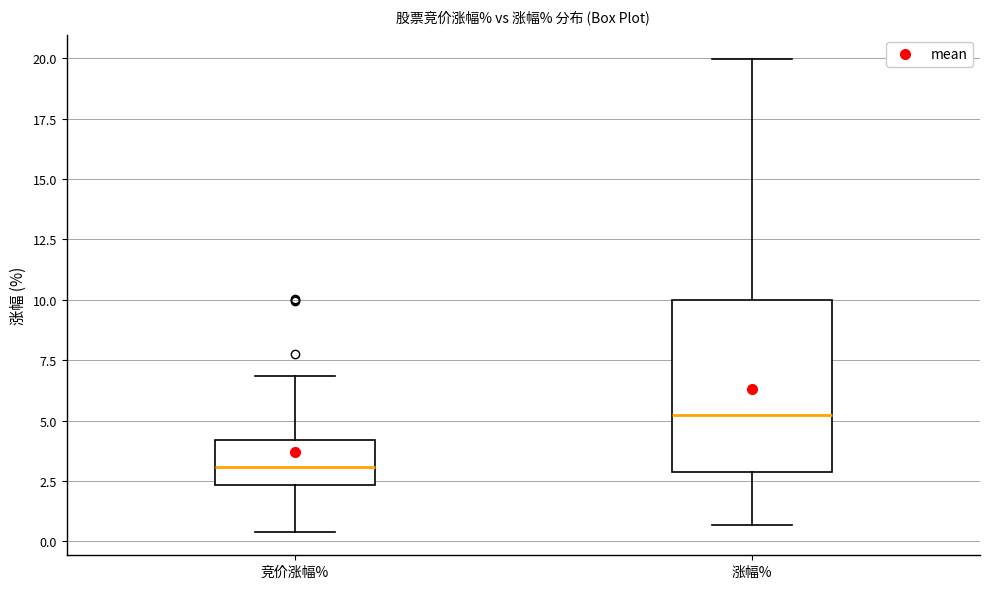

Comparing the boxes themselves (not the whiskers), which one is the tallest?

涨幅%